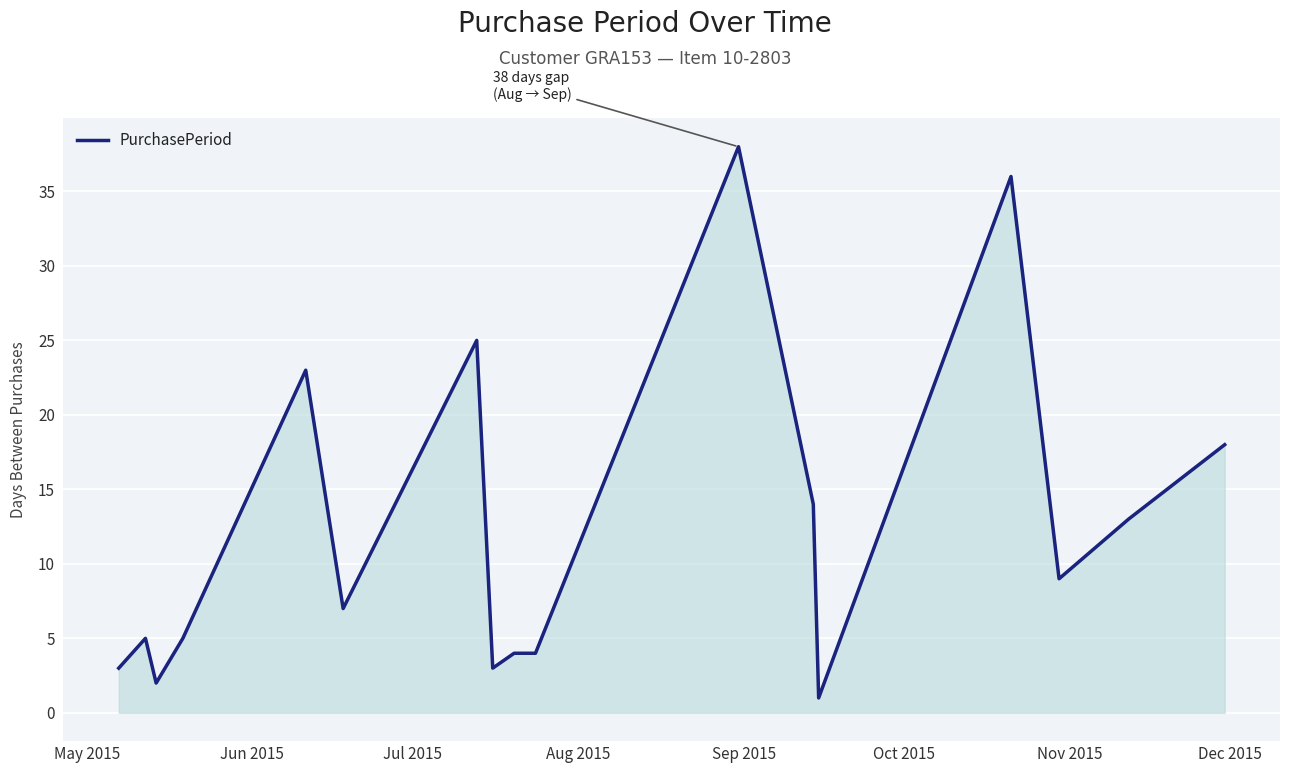

What is the difference between the maximum and minimum values?

37